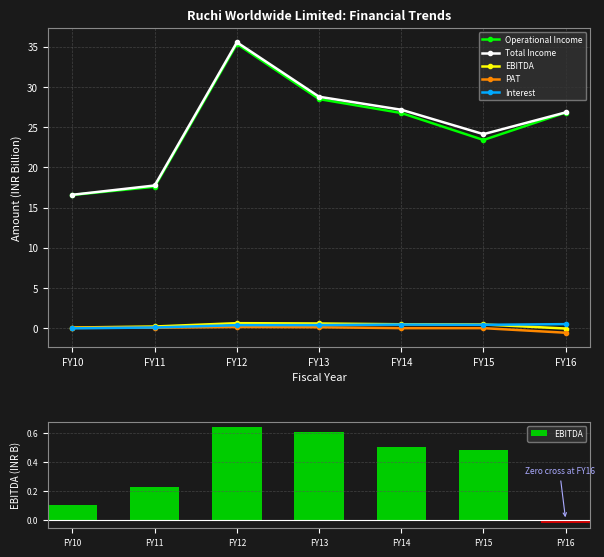

List the series in order of their peak value, highest first.

Total Income, Operational Income, EBITDA, Interest, PAT